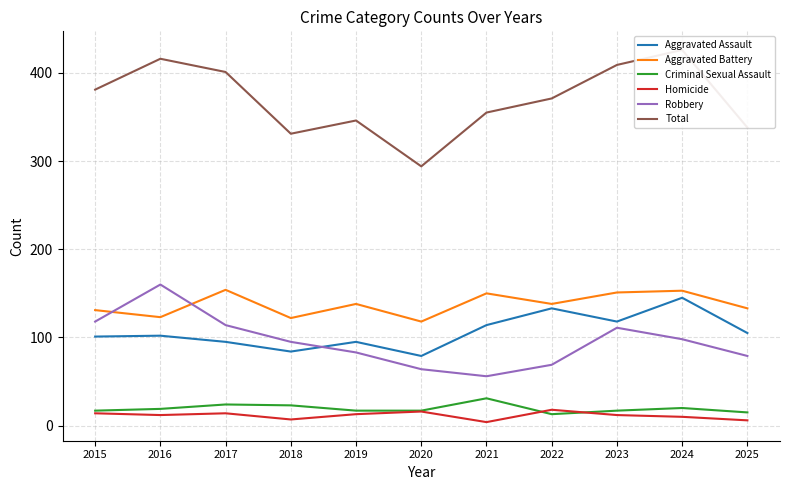

True or false: Homicide and Total intersect in this chart.

False